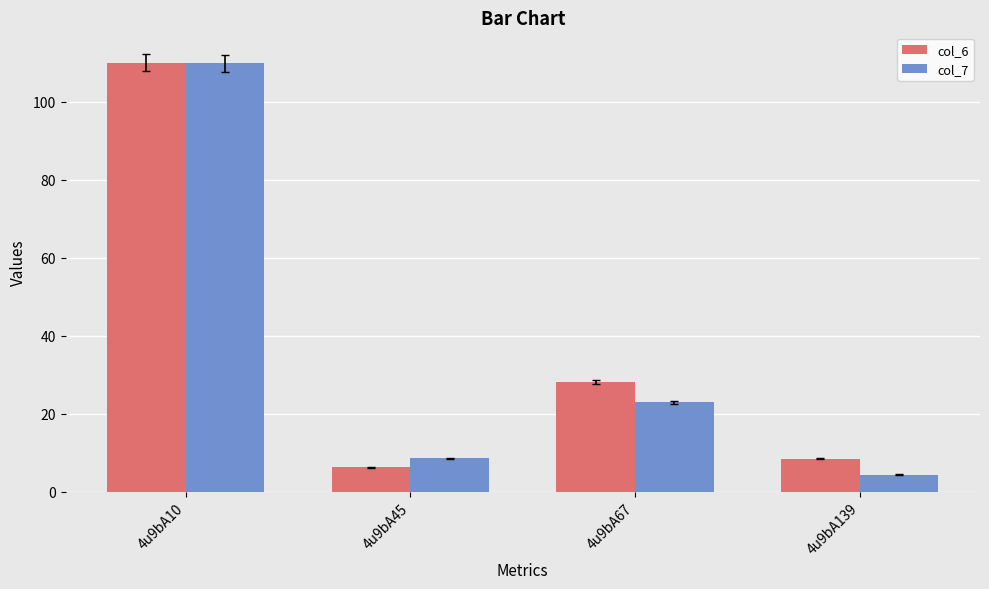

What is the difference between the maximum and minimum values in the col_6 series?

103.7